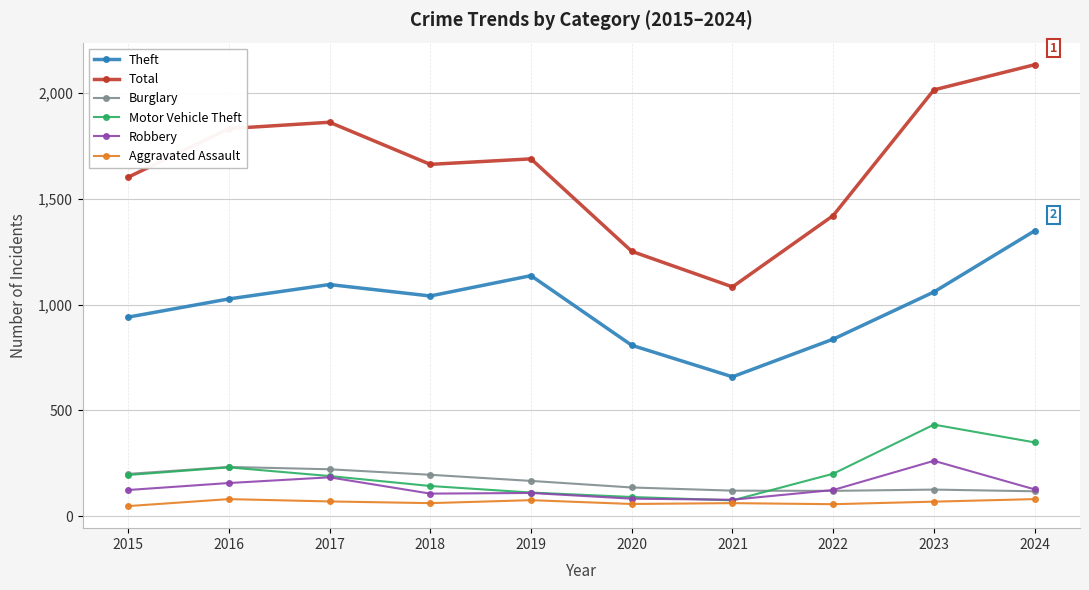

What is the value of the Burglary point at the 6th from the left?

136